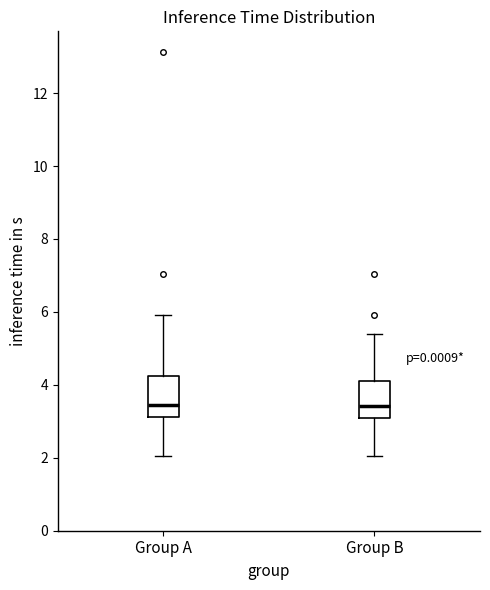

Where does the upper whisker of the box for Group A end on the y-axis? The values are not printed on the chart, so give them approximately, as read against the axis.

6.0